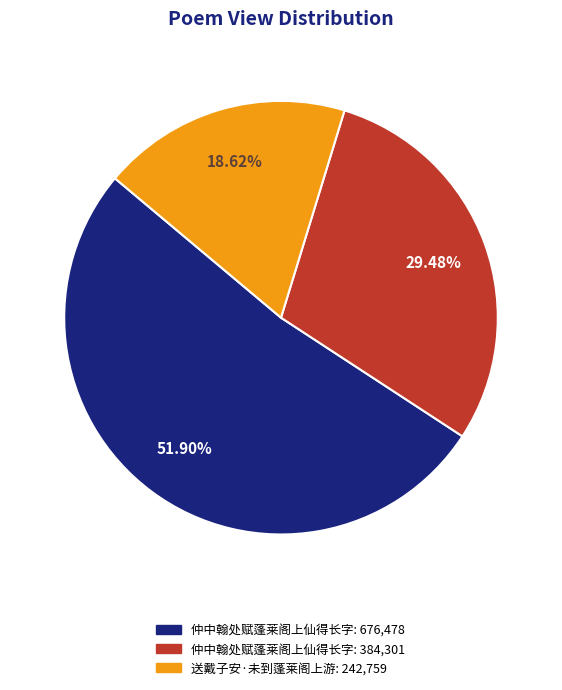

Is there any slice that represents more than half of the pie?

Yes